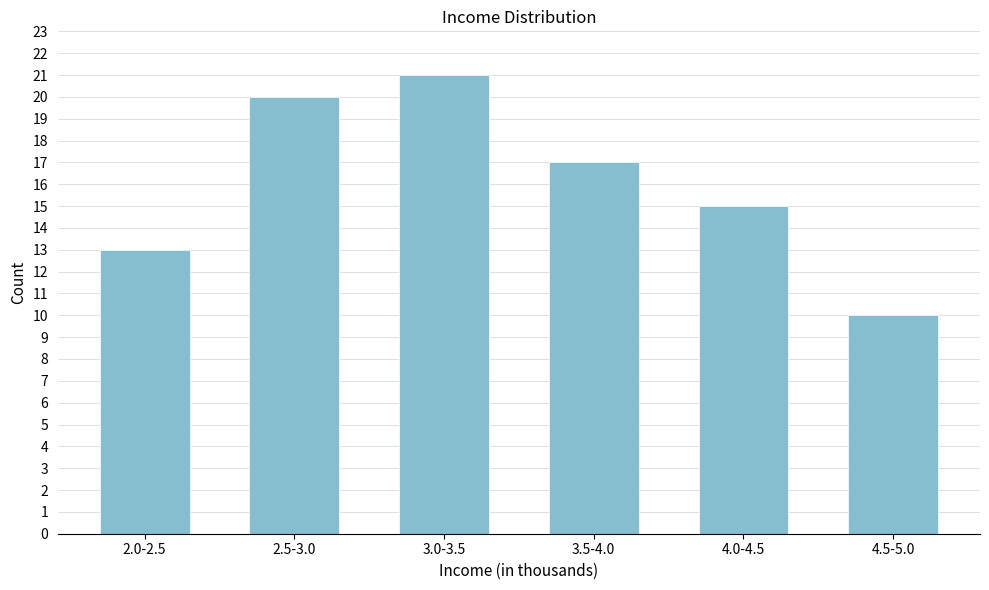

Reading left to right, transcribe all the data shown in this chart.

13	20	21	17	15	10